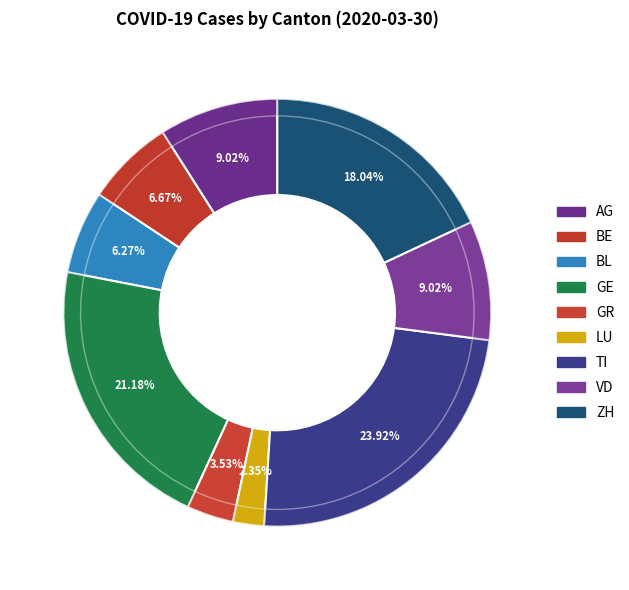

How many segments does this pie chart have?

9